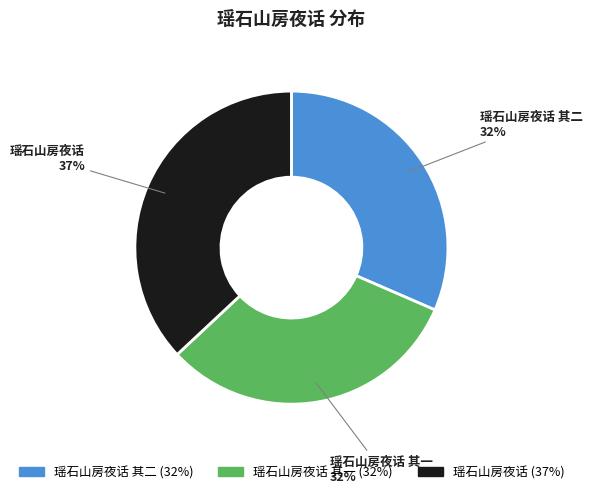

Count the number of slices in the pie.

3